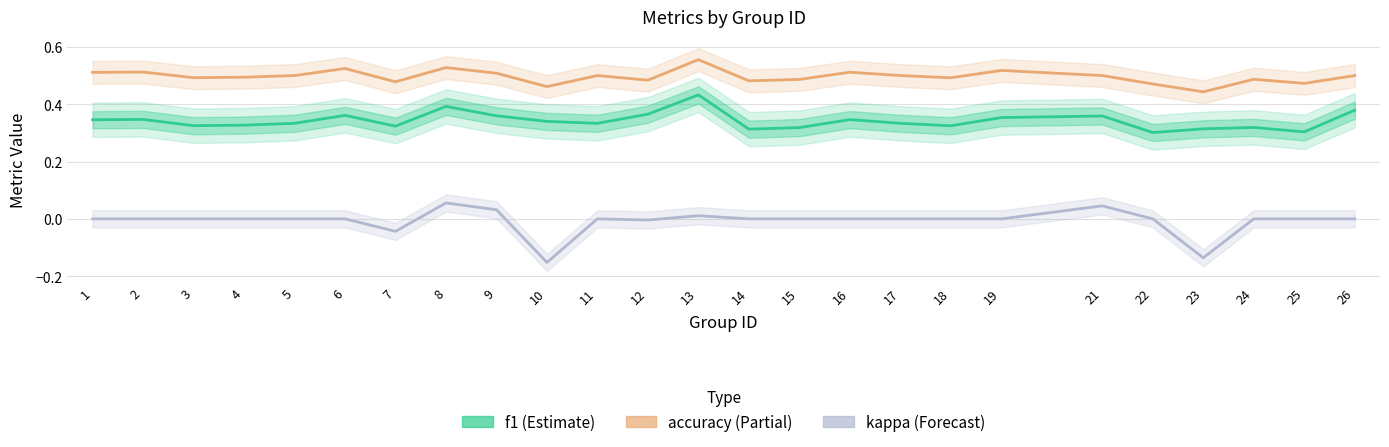

At which category is the sum across all series the highest?

13